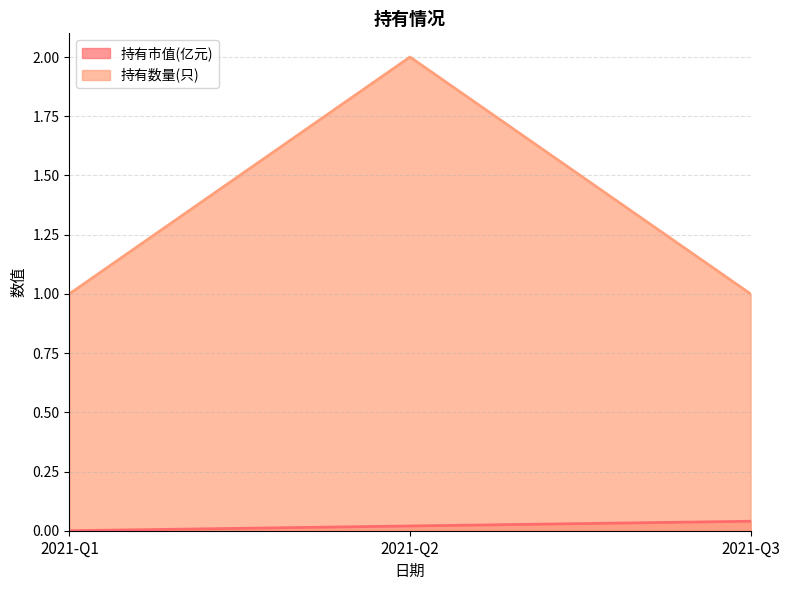

What are all the series names shown in the legend?

持有市值(亿元), 持有数量(只)